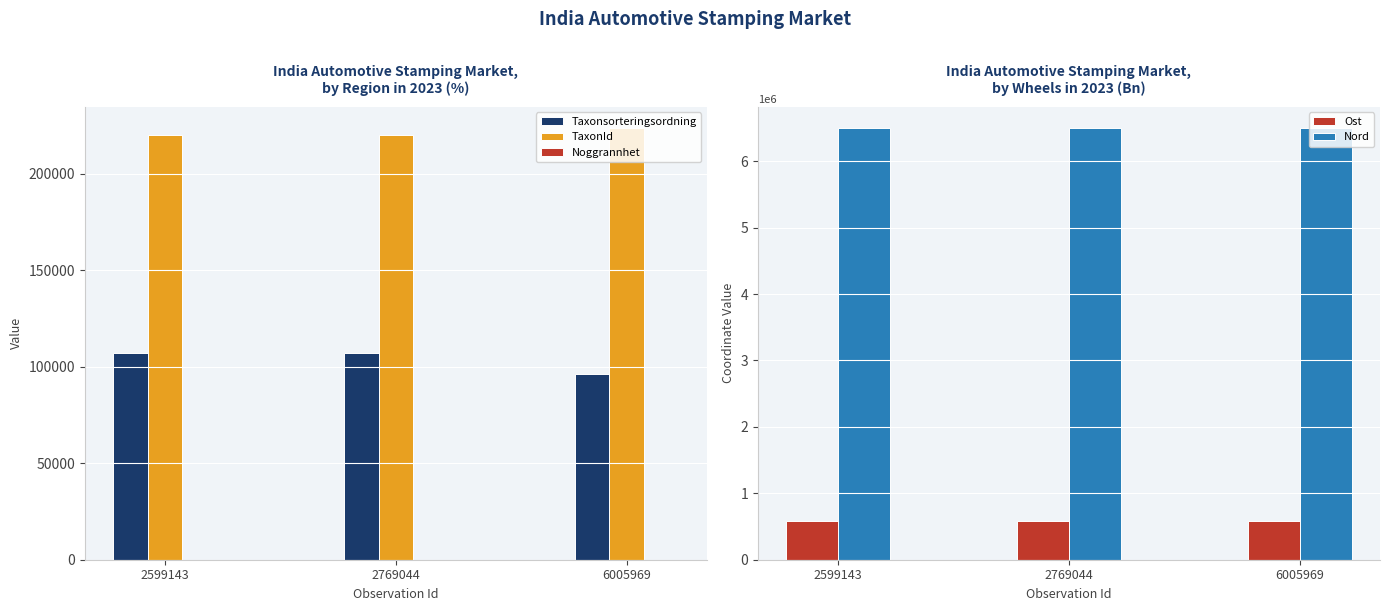

Which has a higher value, 6005969 or 2769044?

2769044